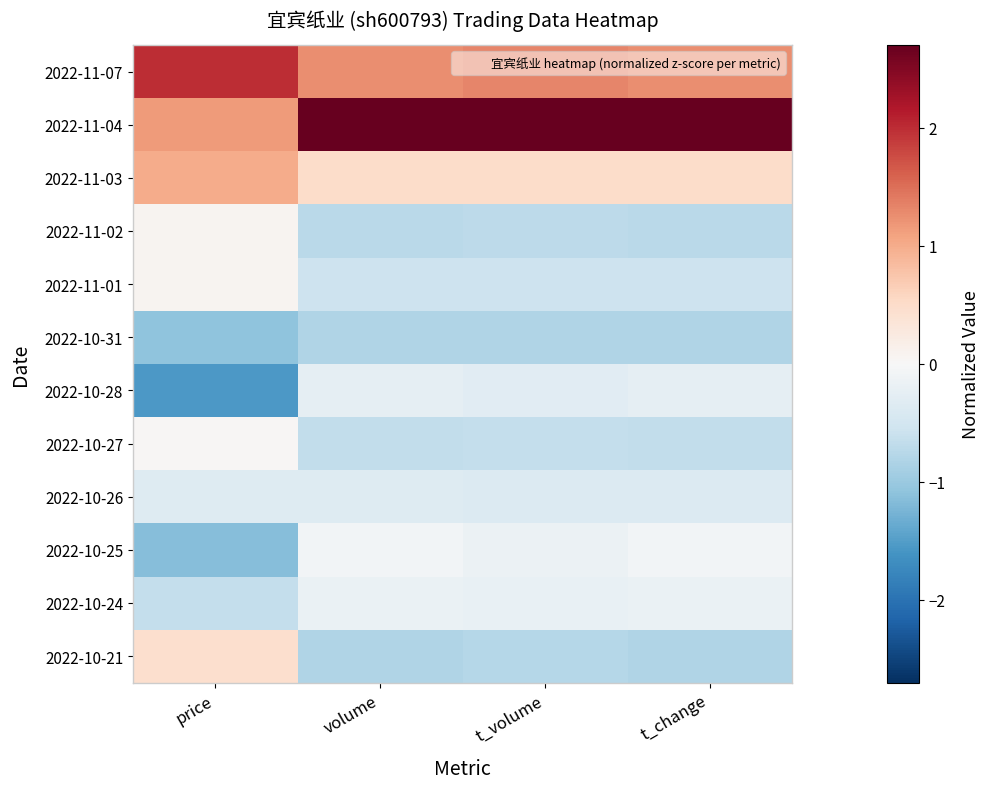

Reading left to right, what are all the values shown in this chart?

2022-11-07: price=2.0	volume=1.3	t_volume=1.3	t_change=1.3
2022-11-04: price=1.1	volume=2.7	t_volume=2.7	t_change=2.7
2022-11-03: price=1.0	volume=0.5	t_volume=0.5	t_change=0.5
2022-11-02: price=0.1	volume=-0.7	t_volume=-0.7	t_change=-0.7
2022-11-01: price=0.1	volume=-0.6	t_volume=-0.6	t_change=-0.6
2022-10-31: price=-1.1	volume=-0.8	t_volume=-0.8	t_change=-0.8
2022-10-28: price=-1.6	volume=-0.3	t_volume=-0.3	t_change=-0.3
2022-10-27: price=0.0	volume=-0.7	t_volume=-0.6	t_change=-0.7
2022-10-26: price=-0.3	volume=-0.4	t_volume=-0.4	t_change=-0.4
2022-10-25: price=-1.1	volume=-0.1	t_volume=-0.2	t_change=-0.1
2022-10-24: price=-0.6	volume=-0.2	t_volume=-0.2	t_change=-0.2
2022-10-21: price=0.5	volume=-0.8	t_volume=-0.8	t_change=-0.8